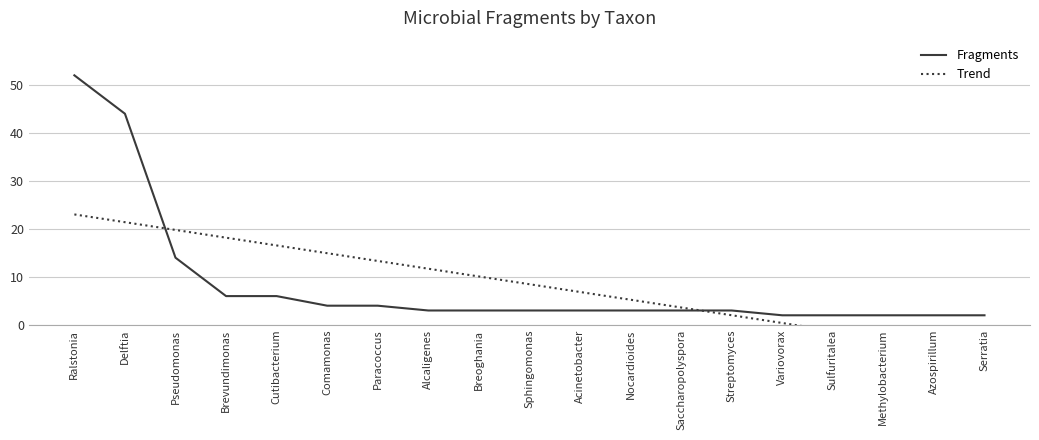

At which category does the chart reach its minimum across all series?

Serratia